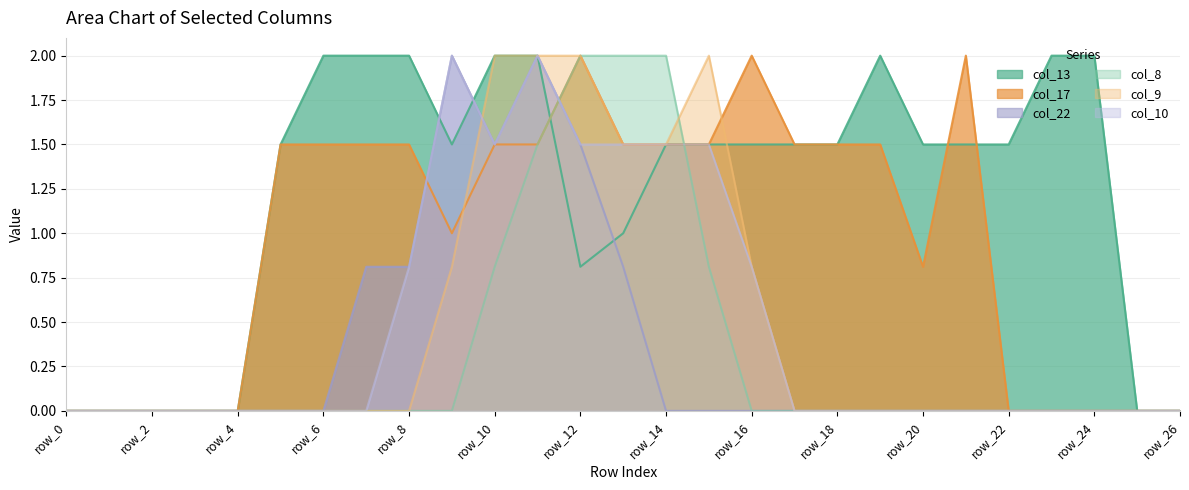

Reading right to left, extract all data points from this chart.

col_13: row_26=0.0	row_25=0.0	row_24=2.0	row_23=2.0	row_22=1.5	row_21=1.5	row_20=1.5	row_19=2.0	row_18=1.5	row_17=1.5	row_16=1.5	row_15=1.5	row_14=1.5	row_13=1.0	row_12=0.8	row_11=2.0	row_10=2.0	row_9=1.5	row_8=2.0	row_7=2.0	row_6=2.0	row_5=1.5	row_4=0.0	row_3=0.0	row_2=0.0	row_1=0.0	row_0=0.0
col_17: row_26=0.0	row_25=0.0	row_24=0.0	row_23=0.0	row_22=0.0	row_21=2.0	row_20=0.8	row_19=1.5	row_18=1.5	row_17=1.5	row_16=2.0	row_15=1.5	row_14=1.5	row_13=1.5	row_12=2.0	row_11=1.5	row_10=1.5	row_9=1.0	row_8=1.5	row_7=1.5	row_6=1.5	row_5=1.5	row_4=0.0	row_3=0.0	row_2=0.0	row_1=0.0	row_0=0.0
col_22: row_26=0.0	row_25=0.0	row_24=0.0	row_23=0.0	row_22=0.0	row_21=0.0	row_20=0.0	row_19=0.0	row_18=0.0	row_17=0.0	row_16=0.0	row_15=0.0	row_14=0.0	row_13=0.8	row_12=1.5	row_11=2.0	row_10=1.5	row_9=2.0	row_8=0.8	row_7=0.8	row_6=0.0	row_5=0.0	row_4=0.0	row_3=0.0	row_2=0.0	row_1=0.0	row_0=0.0
col_8: row_26=0.0	row_25=0.0	row_24=0.0	row_23=0.0	row_22=0.0	row_21=0.0	row_20=0.0	row_19=0.0	row_18=0.0	row_17=0.0	row_16=0.0	row_15=0.8	row_14=2.0	row_13=2.0	row_12=2.0	row_11=1.5	row_10=0.8	row_9=0.0	row_8=0.0	row_7=0.0	row_6=0.0	row_5=0.0	row_4=0.0	row_3=0.0	row_2=0.0	row_1=0.0	row_0=0.0
col_9: row_26=0.0	row_25=0.0	row_24=0.0	row_23=0.0	row_22=0.0	row_21=0.0	row_20=0.0	row_19=0.0	row_18=0.0	row_17=0.0	row_16=0.8	row_15=2.0	row_14=1.5	row_13=1.5	row_12=2.0	row_11=2.0	row_10=2.0	row_9=0.8	row_8=0.0	row_7=0.0	row_6=0.0	row_5=0.0	row_4=0.0	row_3=0.0	row_2=0.0	row_1=0.0	row_0=0.0
col_10: row_26=0.0	row_25=0.0	row_24=0.0	row_23=0.0	row_22=0.0	row_21=0.0	row_20=0.0	row_19=0.0	row_18=0.0	row_17=0.0	row_16=0.8	row_15=1.5	row_14=1.5	row_13=1.5	row_12=1.5	row_11=2.0	row_10=1.5	row_9=2.0	row_8=0.8	row_7=0.0	row_6=0.0	row_5=0.0	row_4=0.0	row_3=0.0	row_2=0.0	row_1=0.0	row_0=0.0